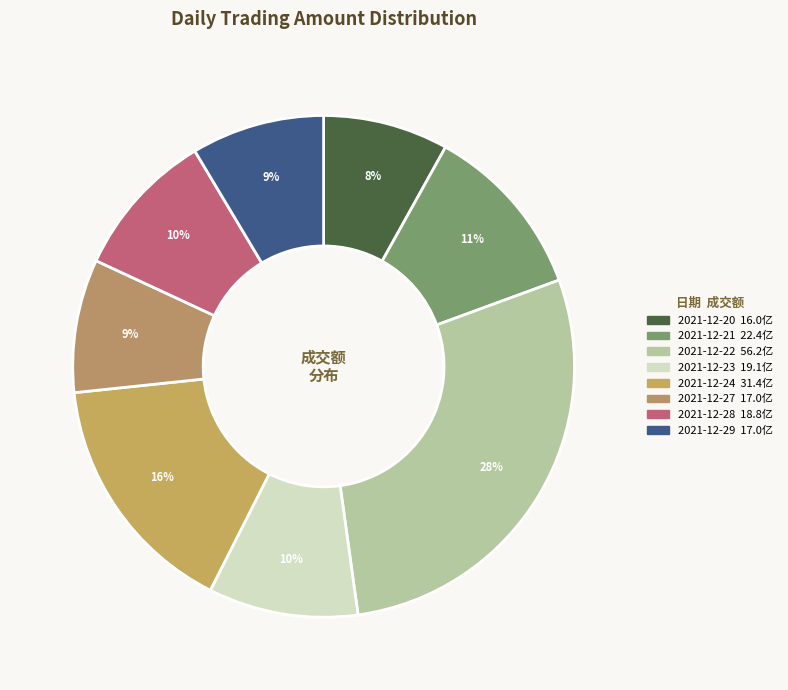

Is it true that 2021-12-24 is 16% of the pie?

True